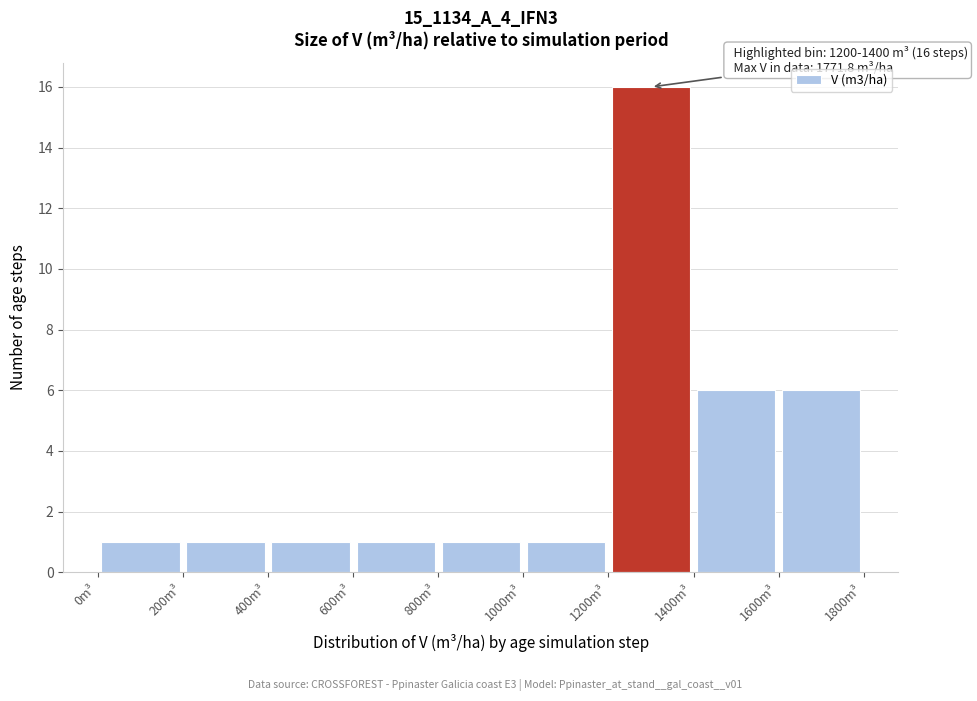

Which range on the x-axis has the tallest bar?

1200 to 1400